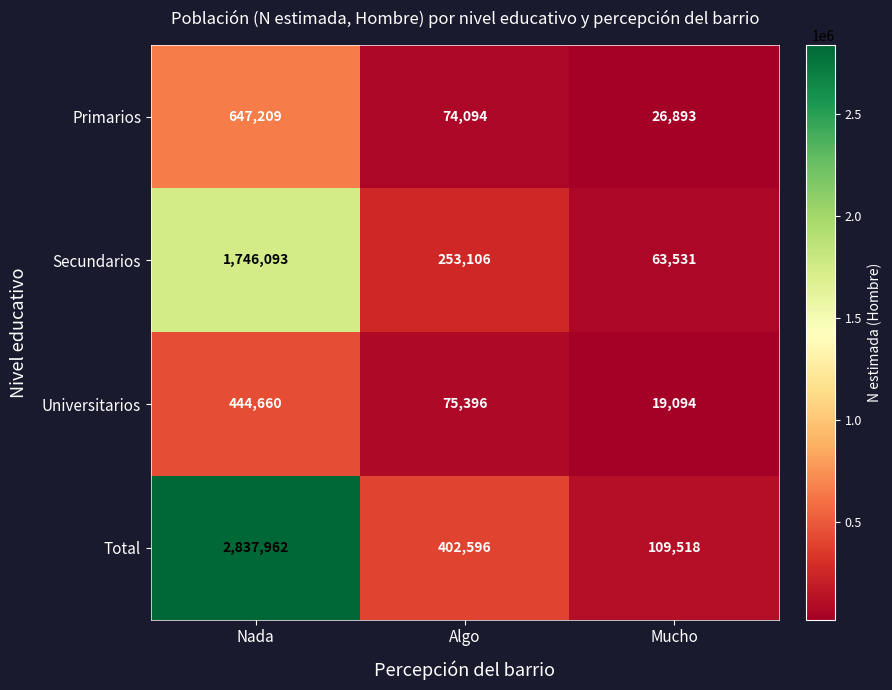

True or false: Secundarios has a value of 83874 at Mucho.

False